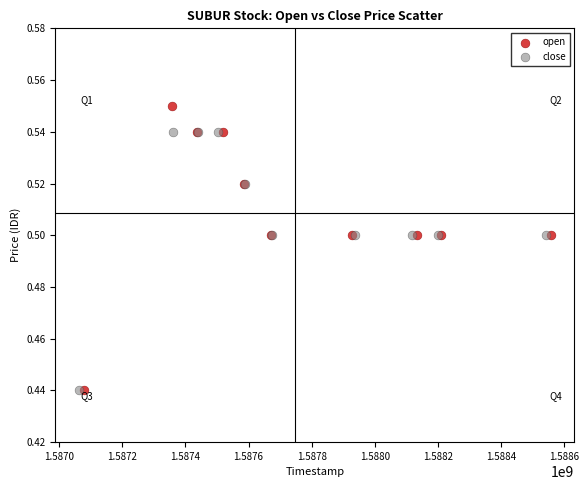

Which series has the widest spread of Y values?

open